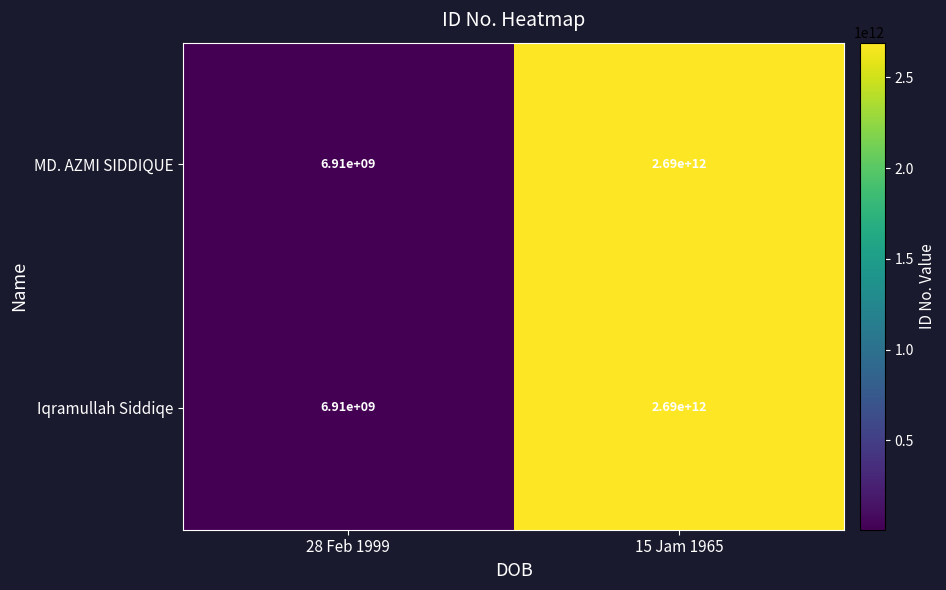

At which category is the sum across all series the highest?

15 Jam 1965